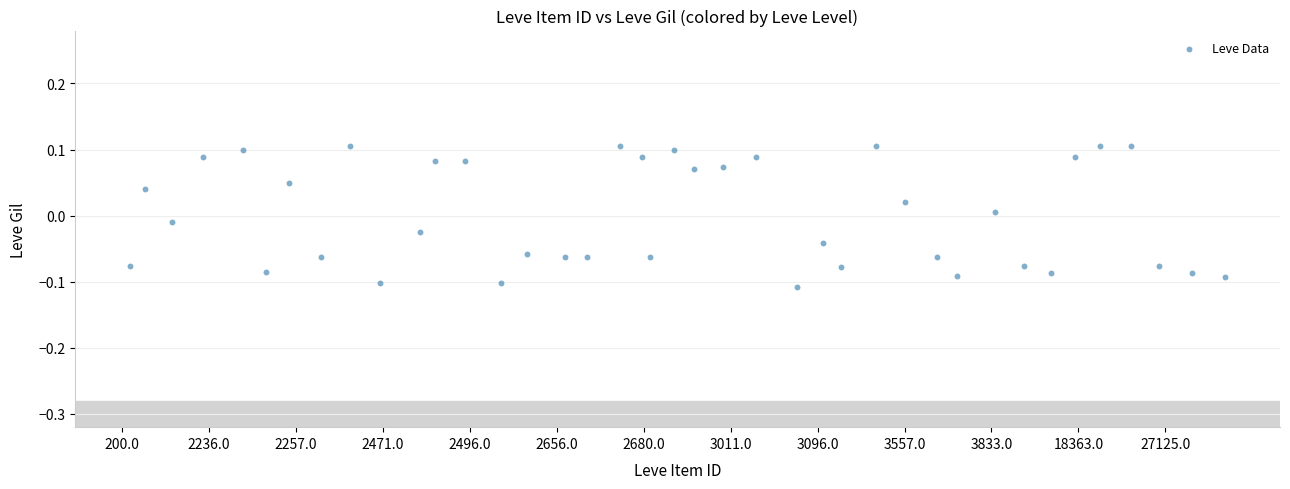

What is the range of X values (max minus min)?

37.8